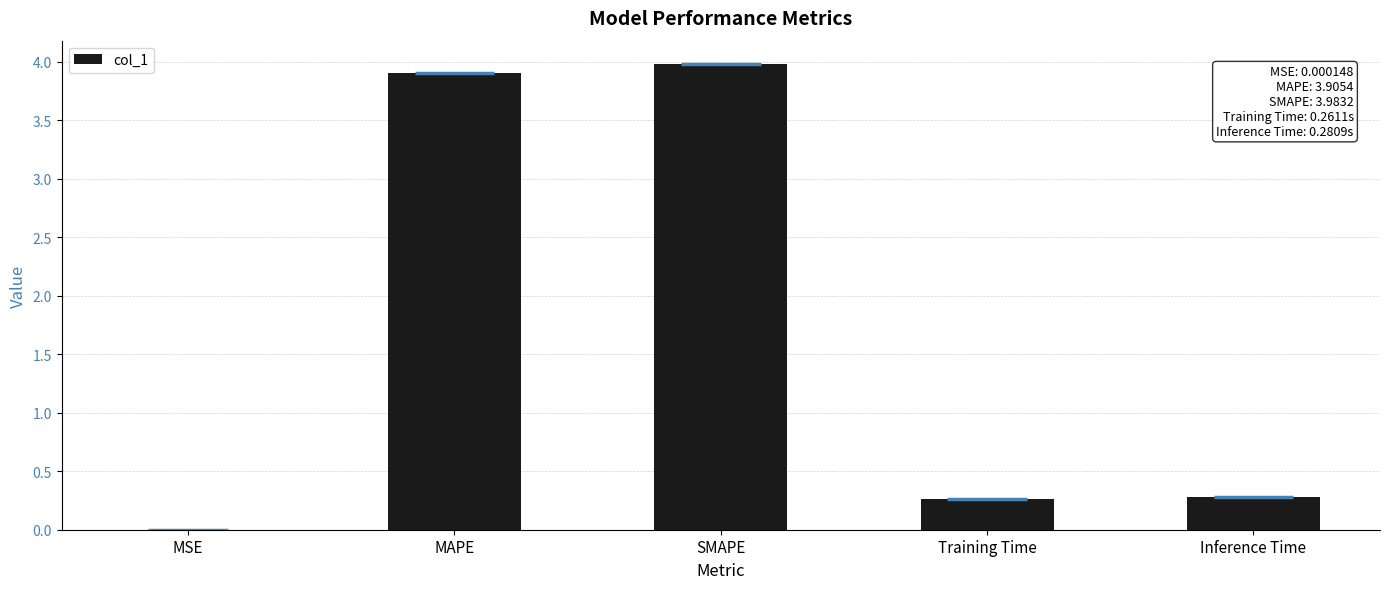

What is the sum of all values?

8.4